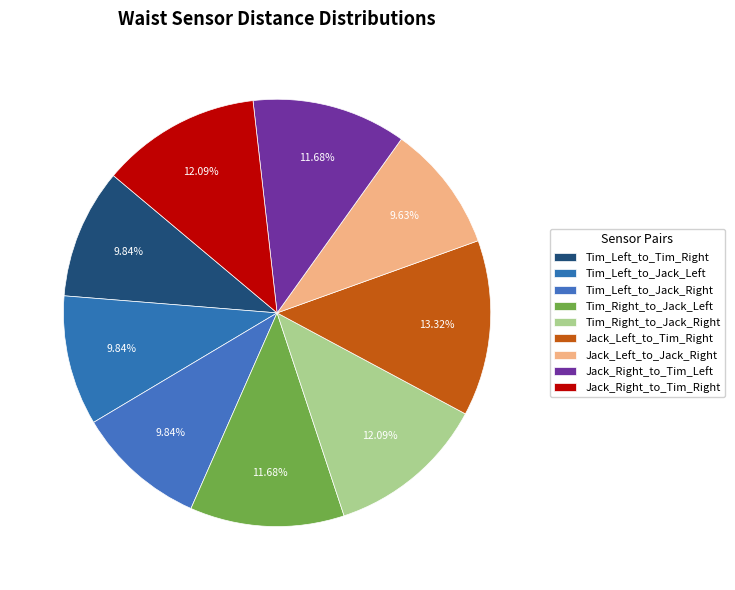

Does any single category account for the majority?

No